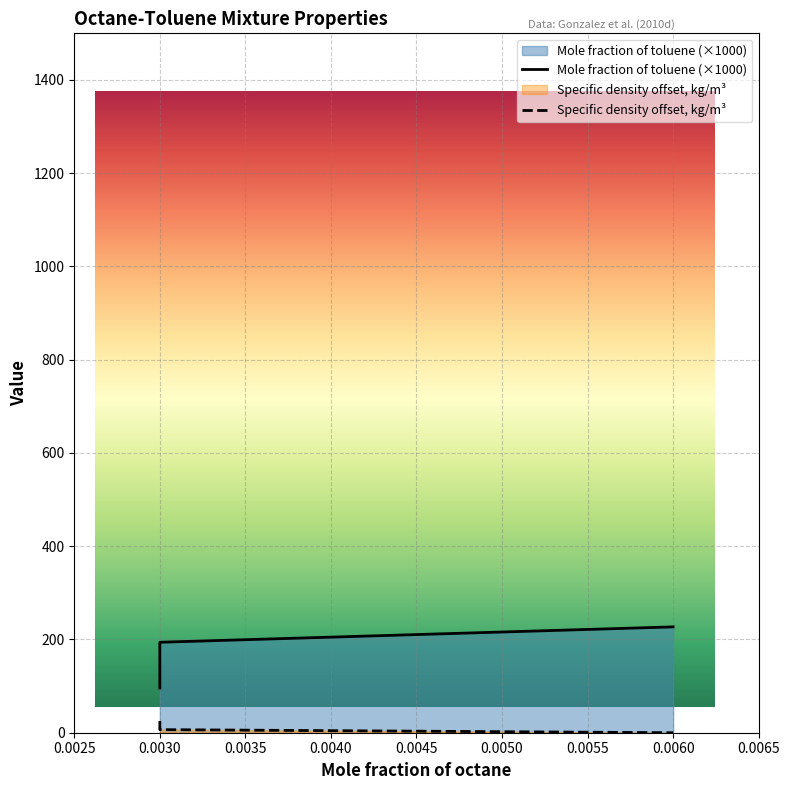

What is the value of the Mole fraction of toluene point at the 3rd from the left?

227.0